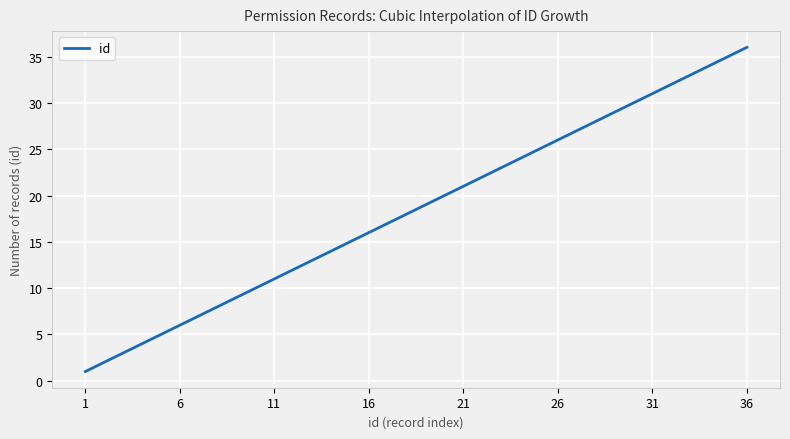

What is the difference between the maximum and minimum values?

35.0